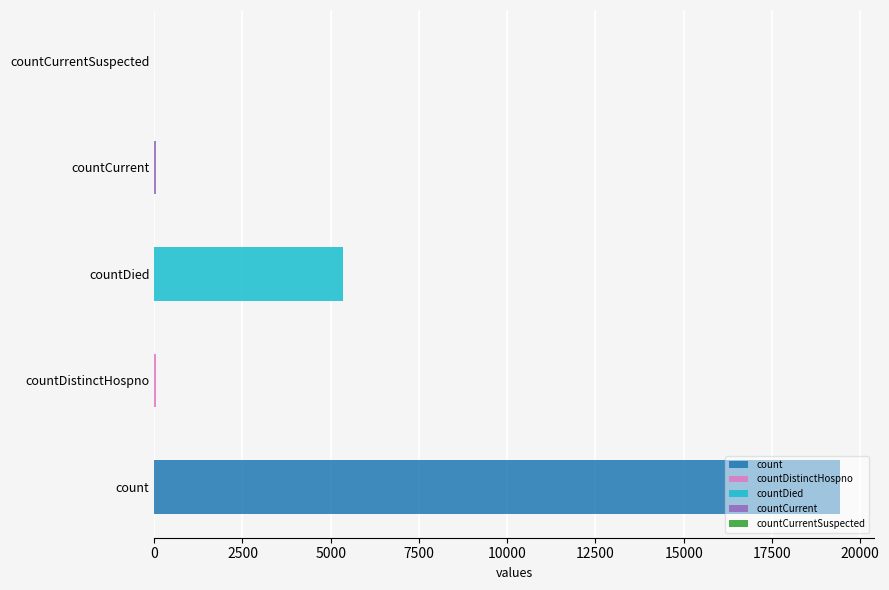

Between countCurrentSuspected and count, which is larger?

count